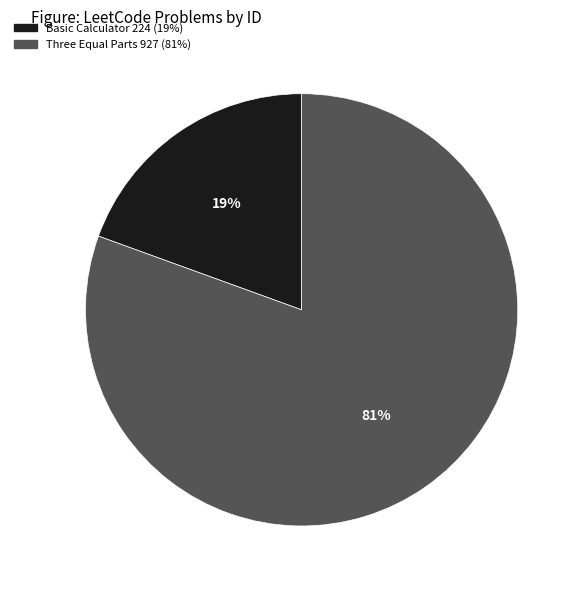

Which category has the biggest portion of the pie?

Three Equal Parts